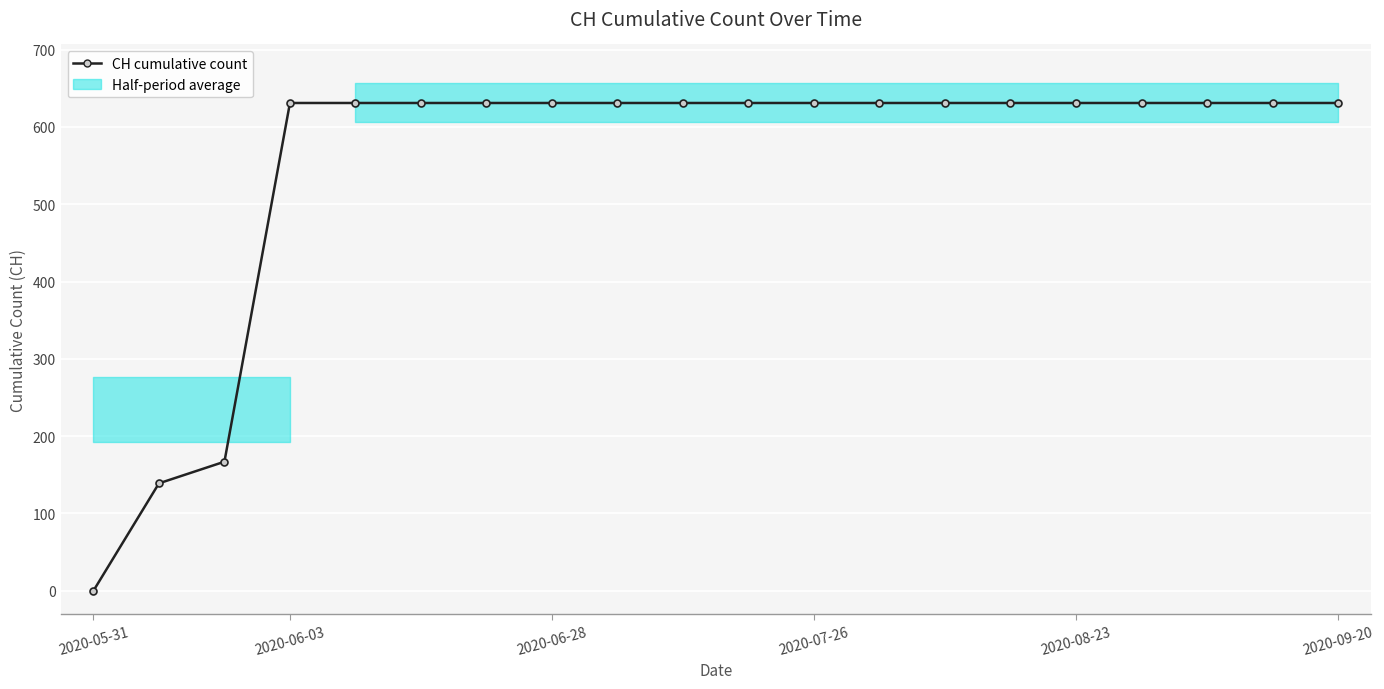

Which has a higher value, 2020-08-23 or 2020-07-26?

2020-08-23